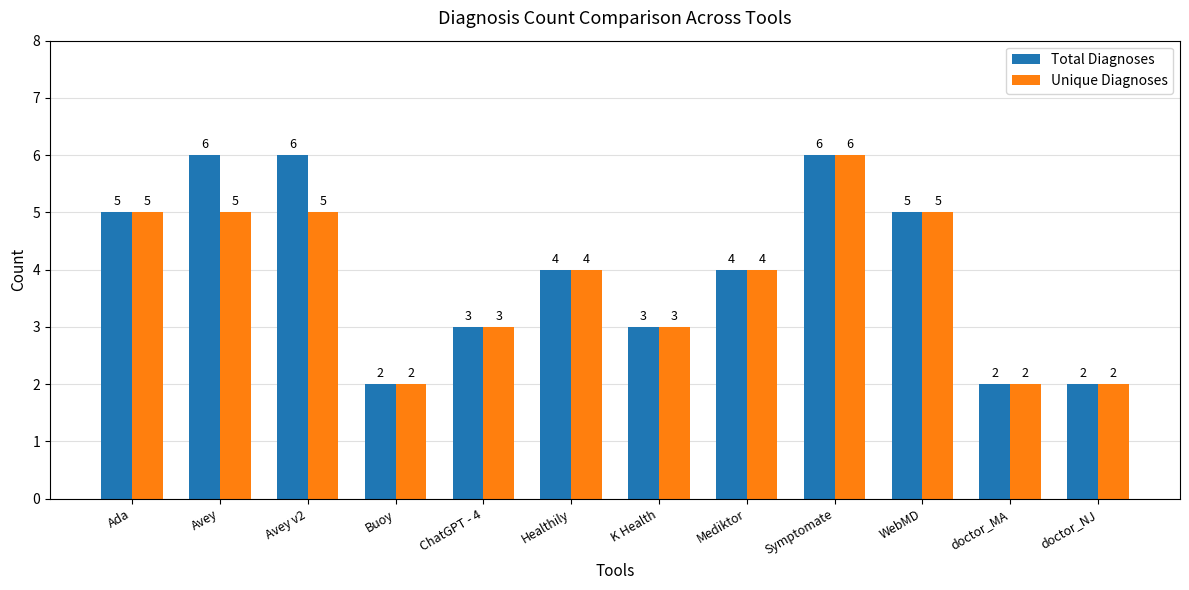

Read the Unique Diagnoses value at WebMD.

5